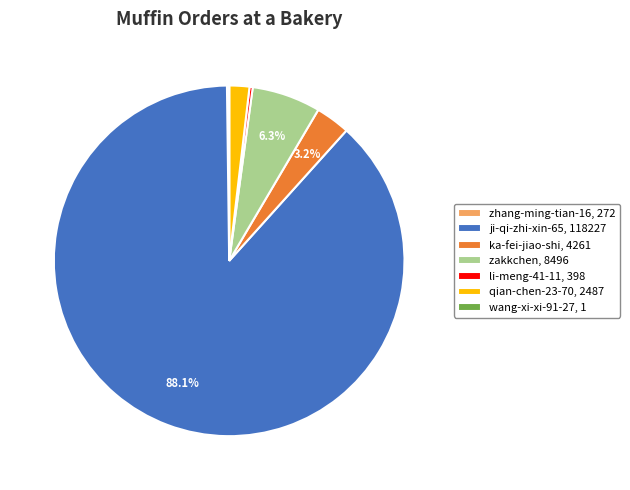

What portion of the pie excludes ka-fei-jiao-shi, 4261?

96.8%